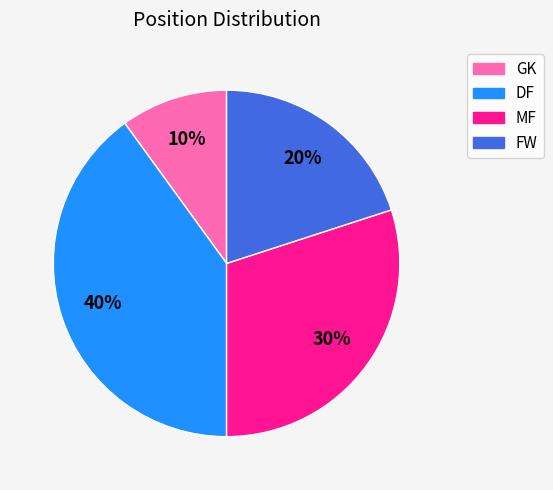

Is it true that GK is 22% of the pie?

False